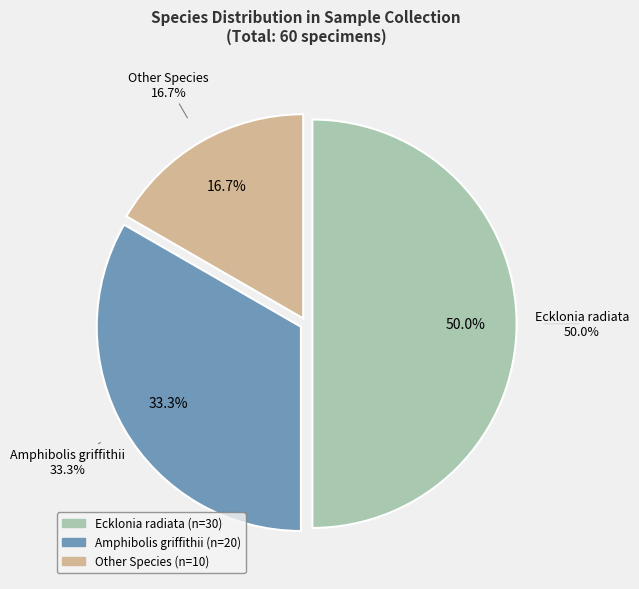

Do Other Species and Ecklonia radiata together represent more than half of the pie?

Yes